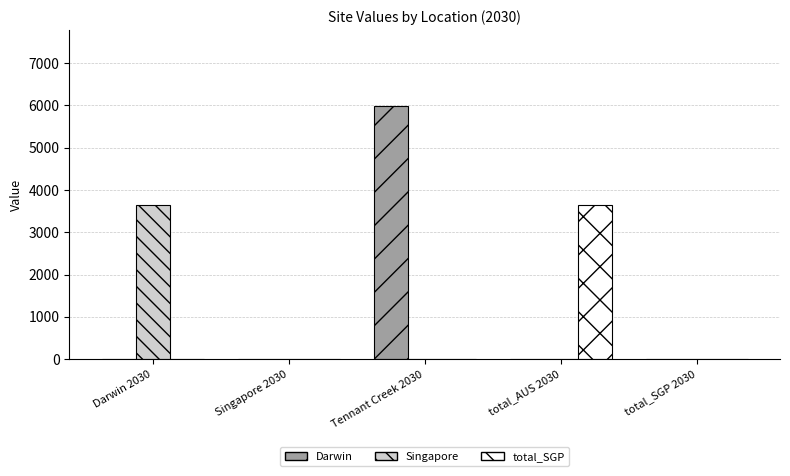

Is the value of Singapore at Darwin 2030 greater than the value of total_SGP at Tennant Creek 2030?

Yes